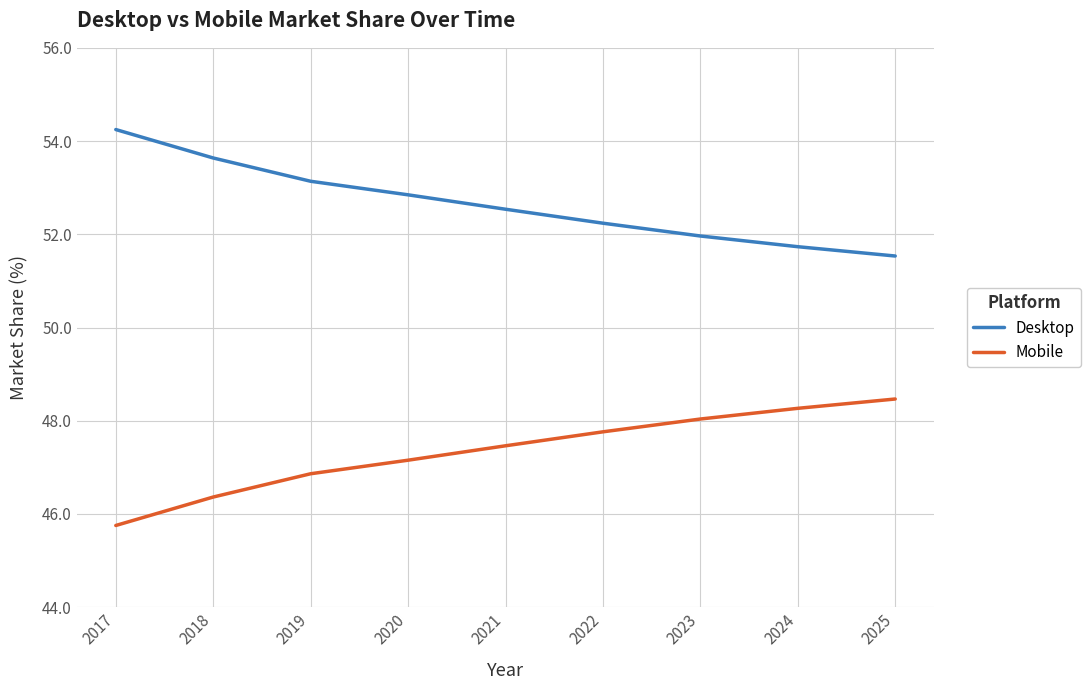

True or false: Mobile and Desktop cross at least once.

False